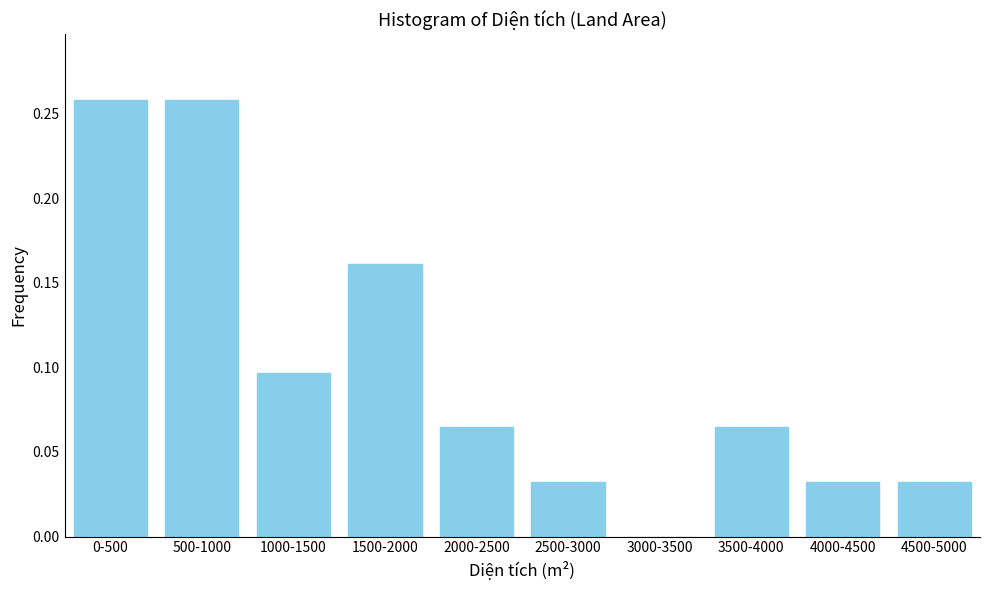

The value at 500-1000 is 0.1. True or false?

False